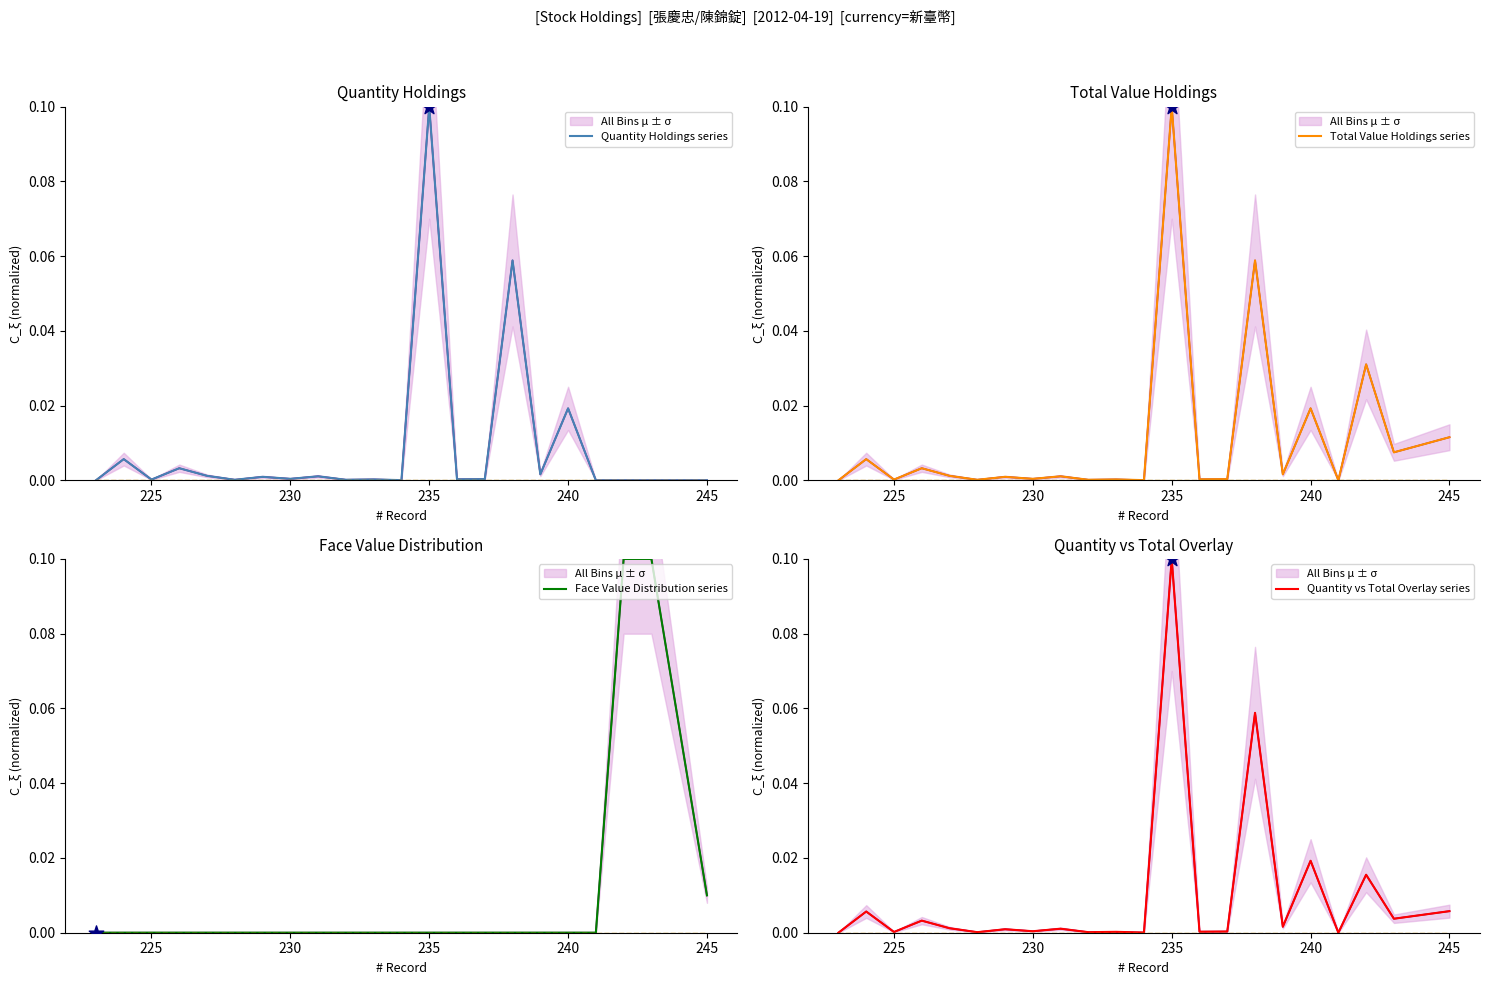

At how many categories does at least one series exceed 0?

22